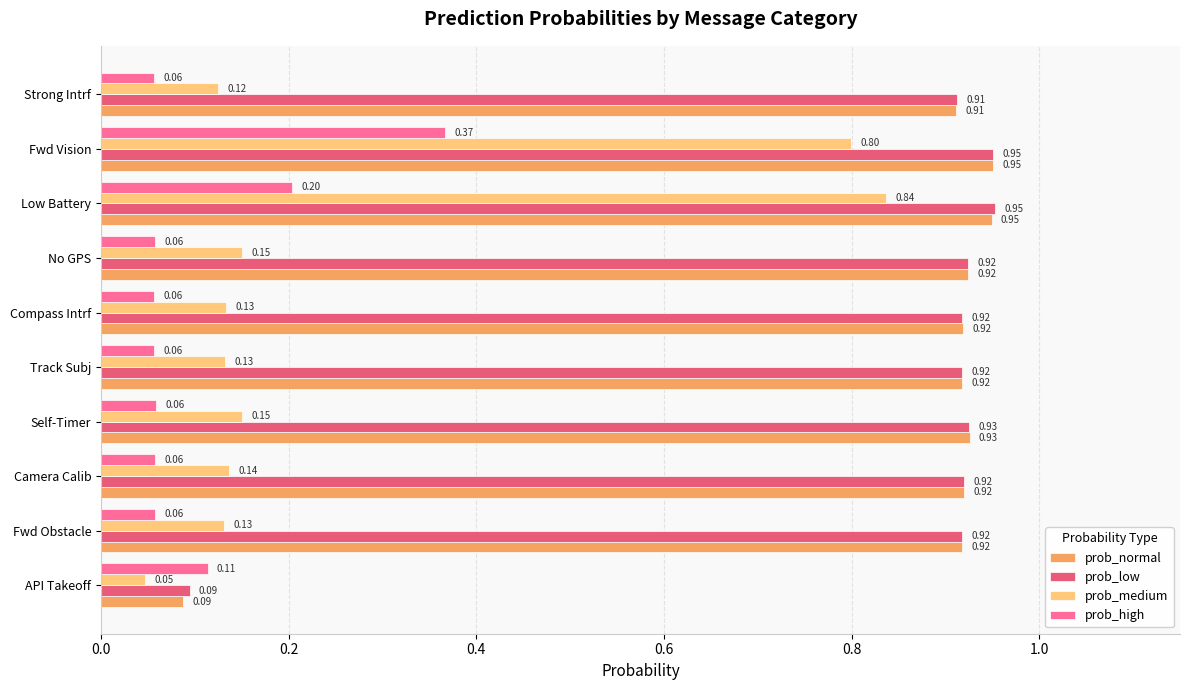

Which category has the highest value in the prob_high series?

Fwd Vision